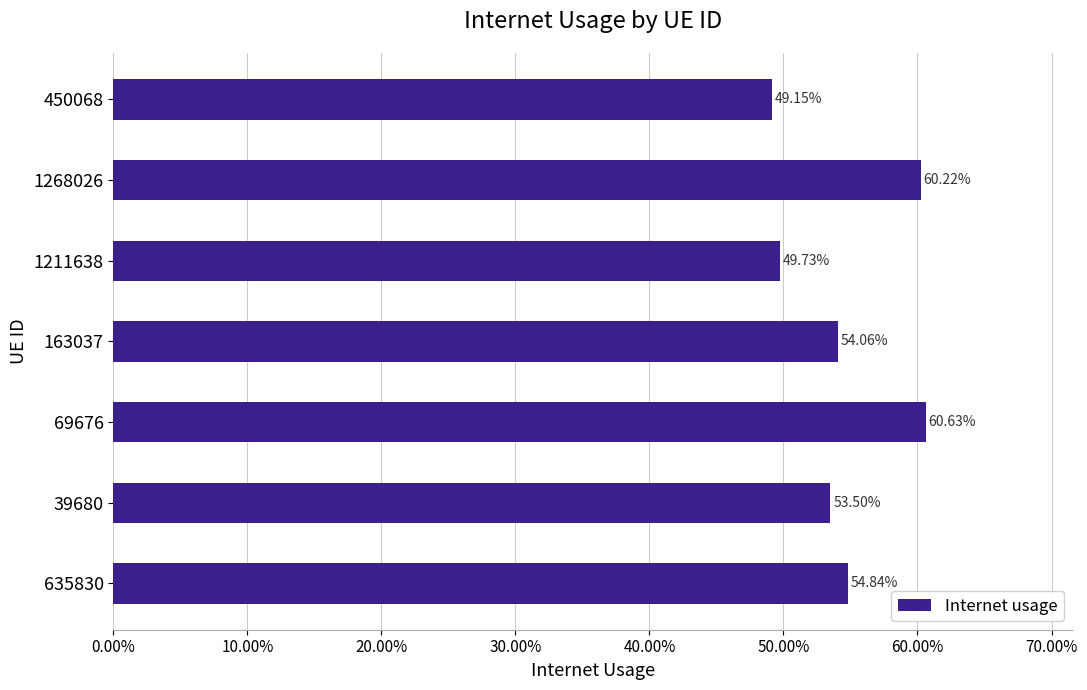

Are the bars horizontal?

Yes